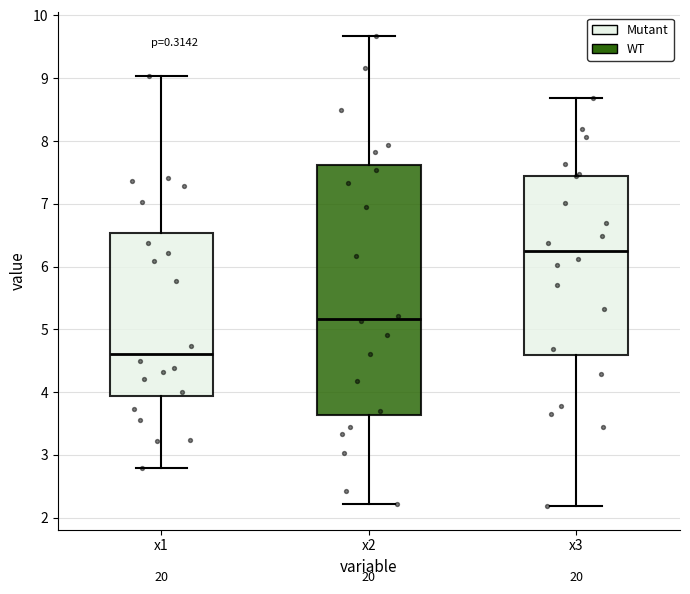

Which box is the tallest, from its lower edge to its upper edge?

x2